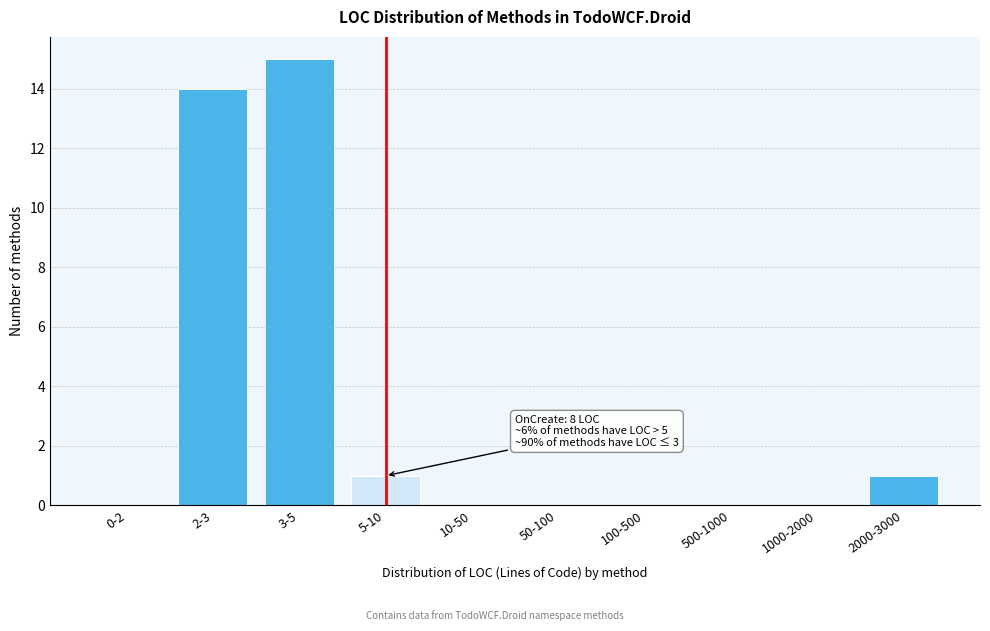

Reading right to left, transcribe all the data shown in this chart.

2000-3000=1	1000-2000=0	500-1000=0	100-500=0	50-100=0	10-50=0	5-10=1	3-5=15	2-3=14	0-2=0